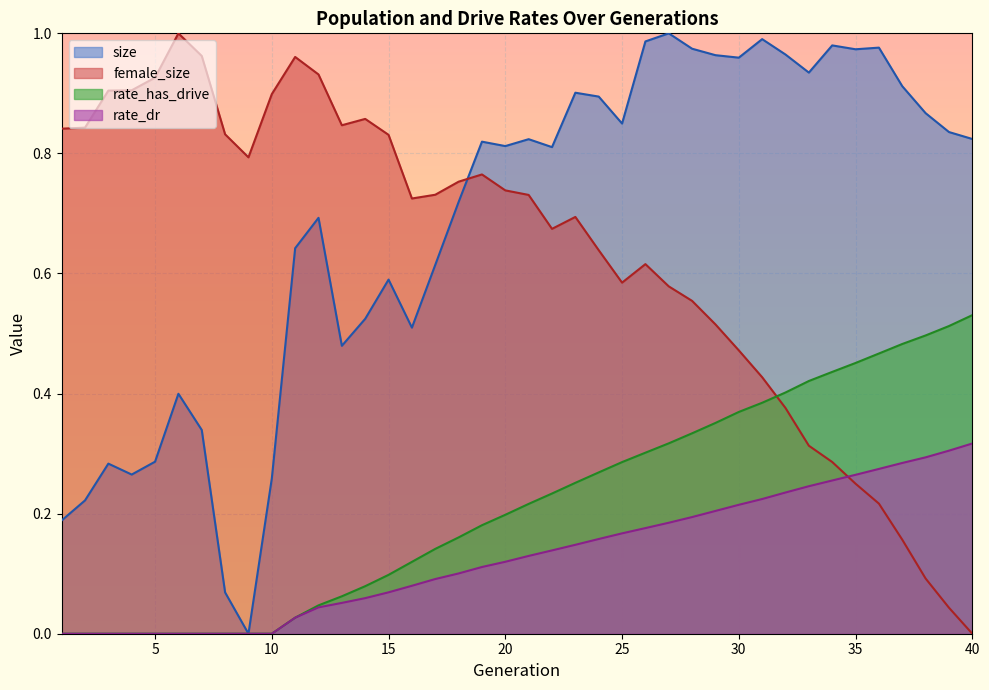

How many values in the size series exceed 0?

39